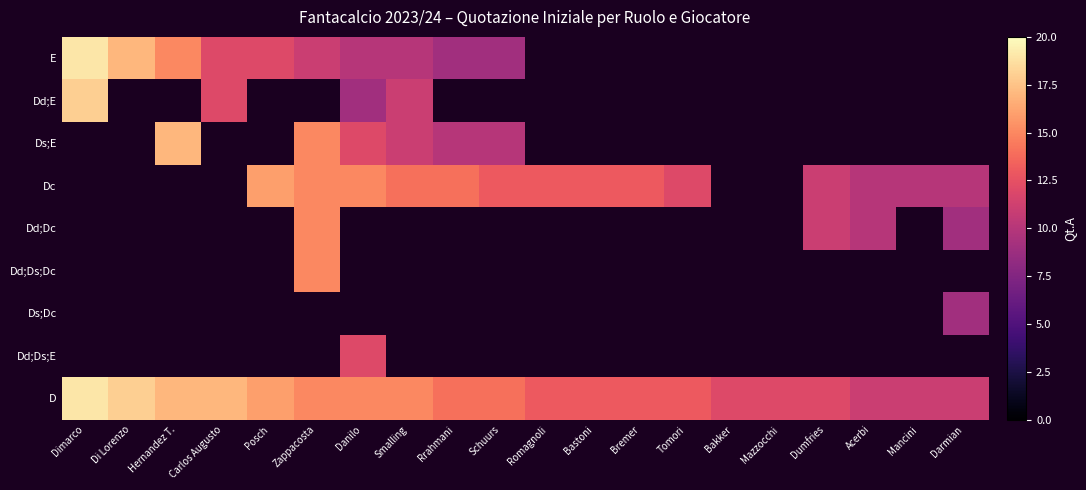

Rank the series by their maximum value, from lowest to highest.

Ds;Dc, Dd;Ds;E, Dd;Dc, Dd;Ds;Dc, Dc, Ds;E, Dd;E, E, D